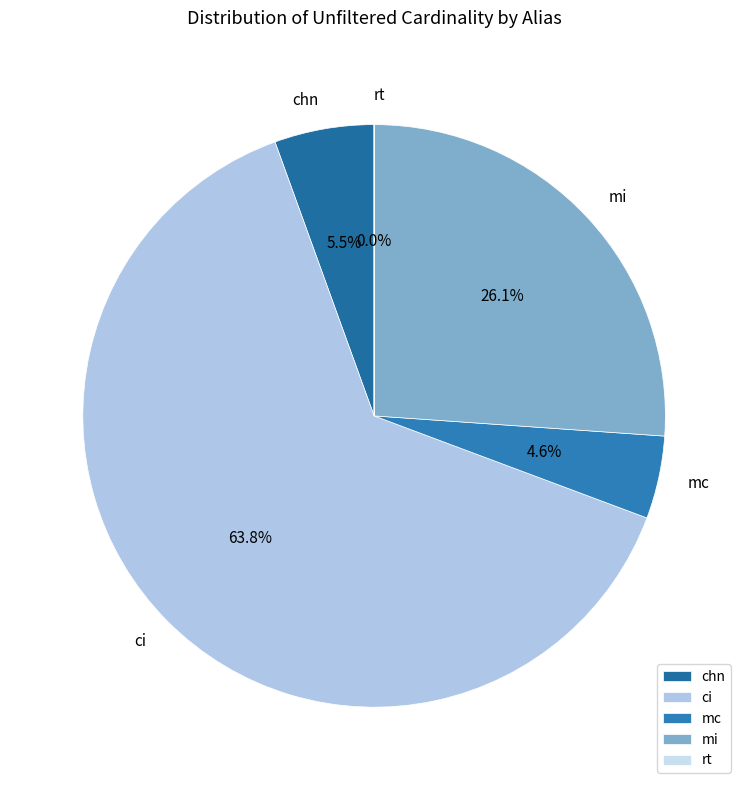

What percentage is the ci slice, to the nearest percent?

64%